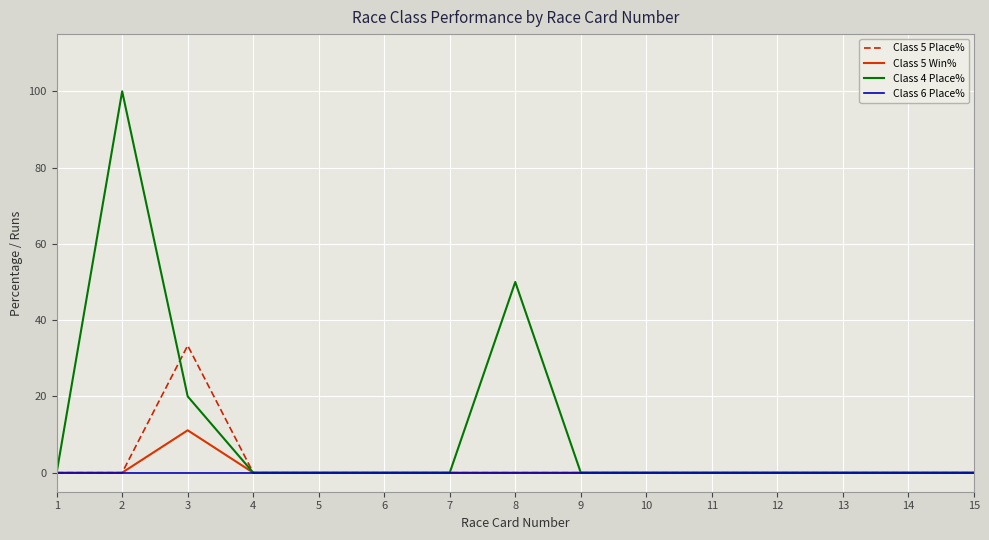

Between 2 and 9, which series saw the biggest shift?

Class 4 Place%